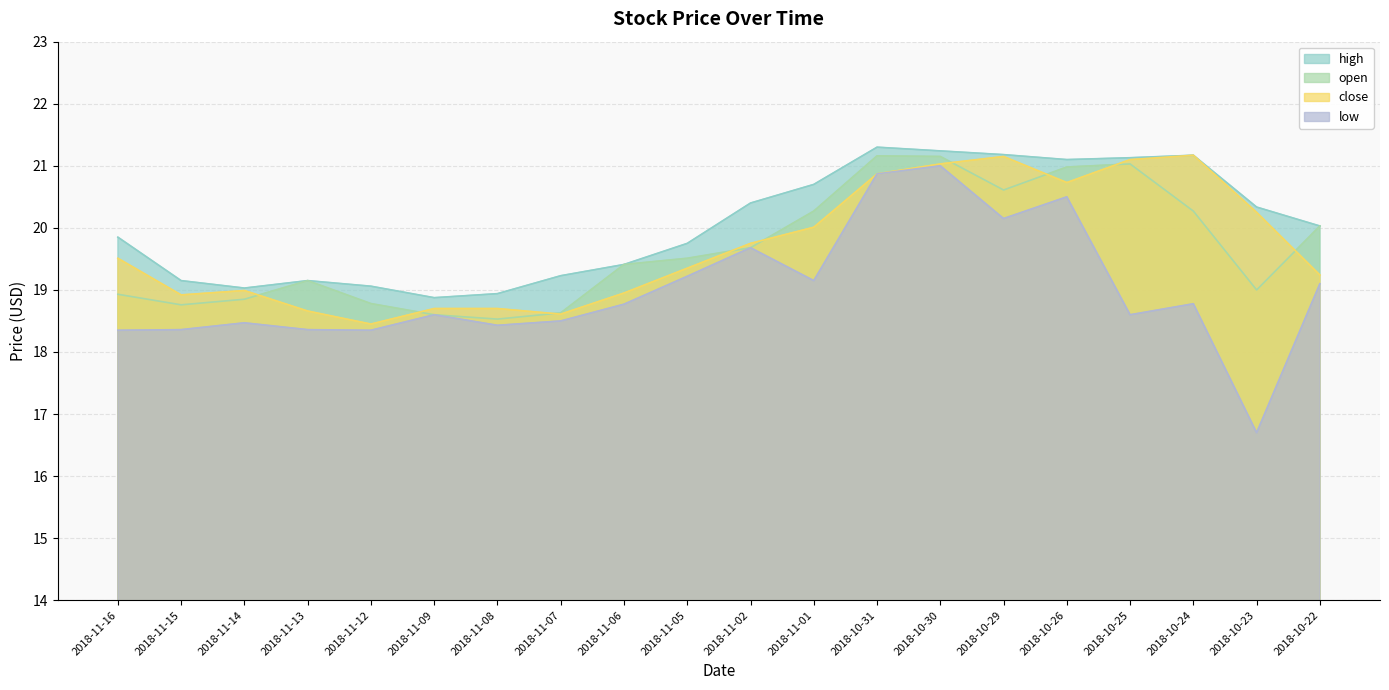

At which label does high first exceed 20?

2018-11-02